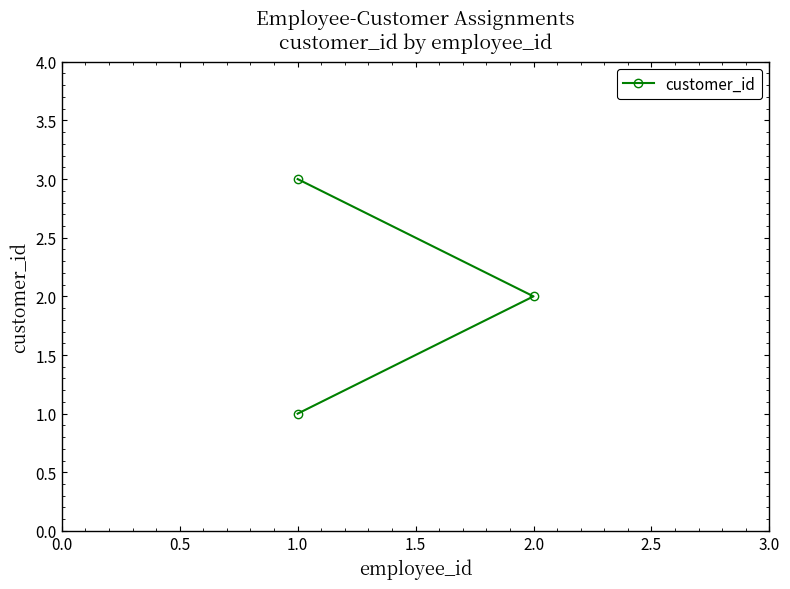

What is the sum of all values?

6